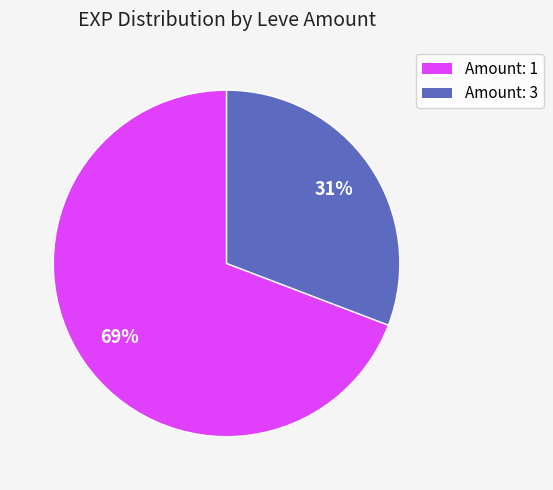

To the nearest percent, what is the difference between the largest and smallest slice percentages?

38%